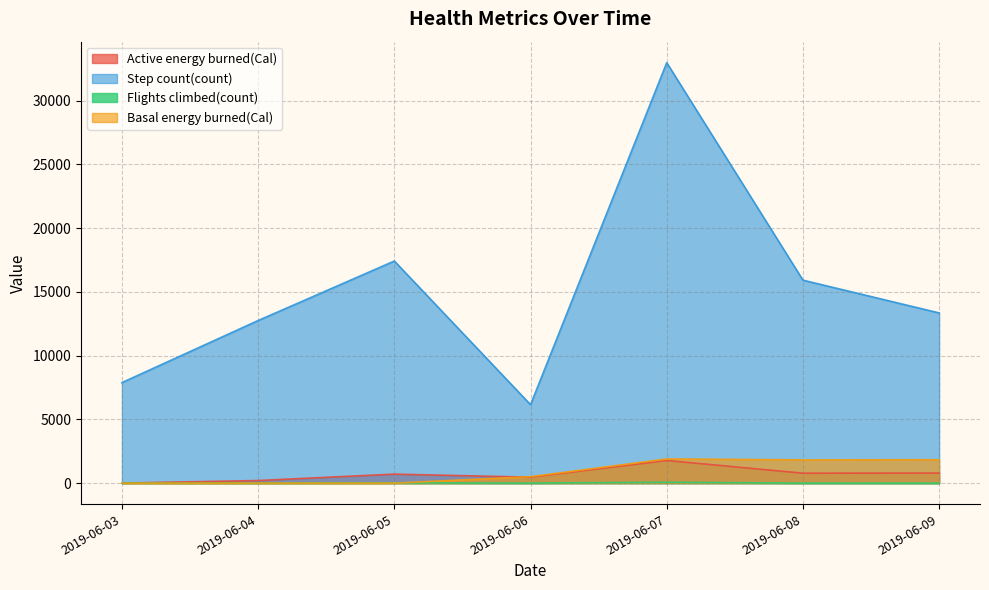

How many lines are shown in the chart?

4